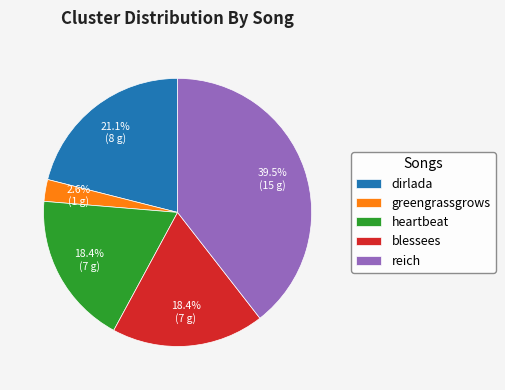

What percentage is NOT represented by heartbeat?

81.6%